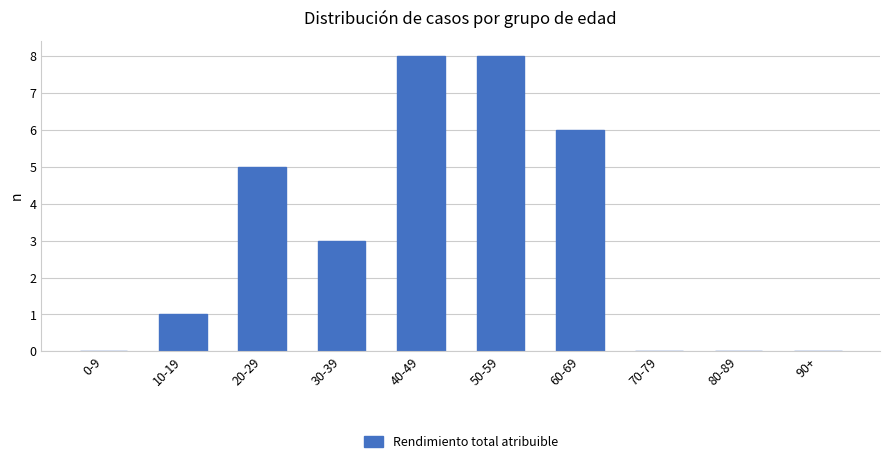

Are the bars horizontal?

No